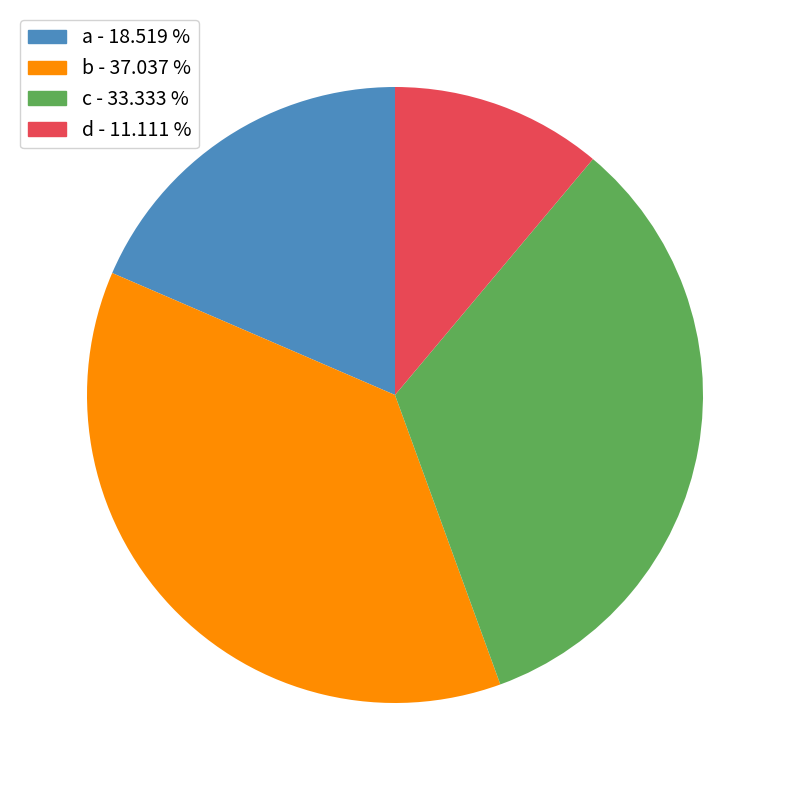

Rank the categories by value from highest to lowest.

b, c, a, d